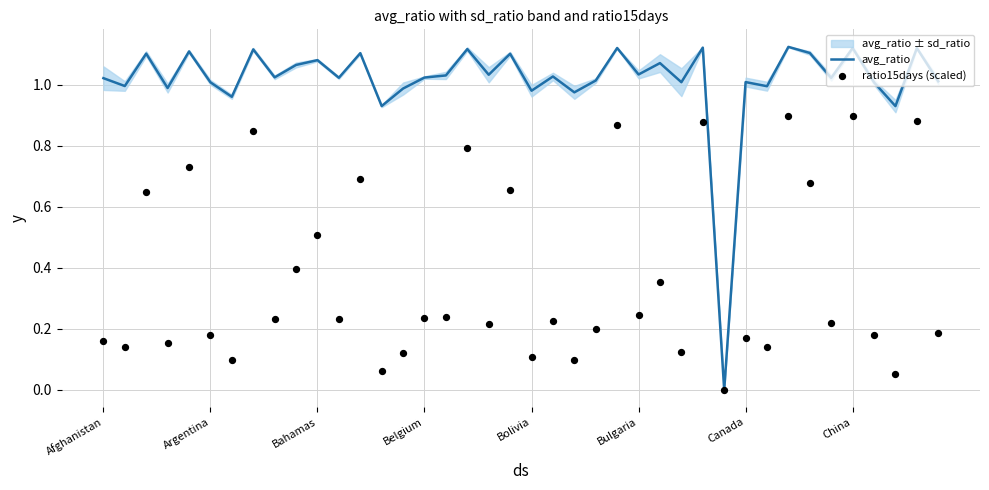

At how many categories does at least one series exceed 0?

39